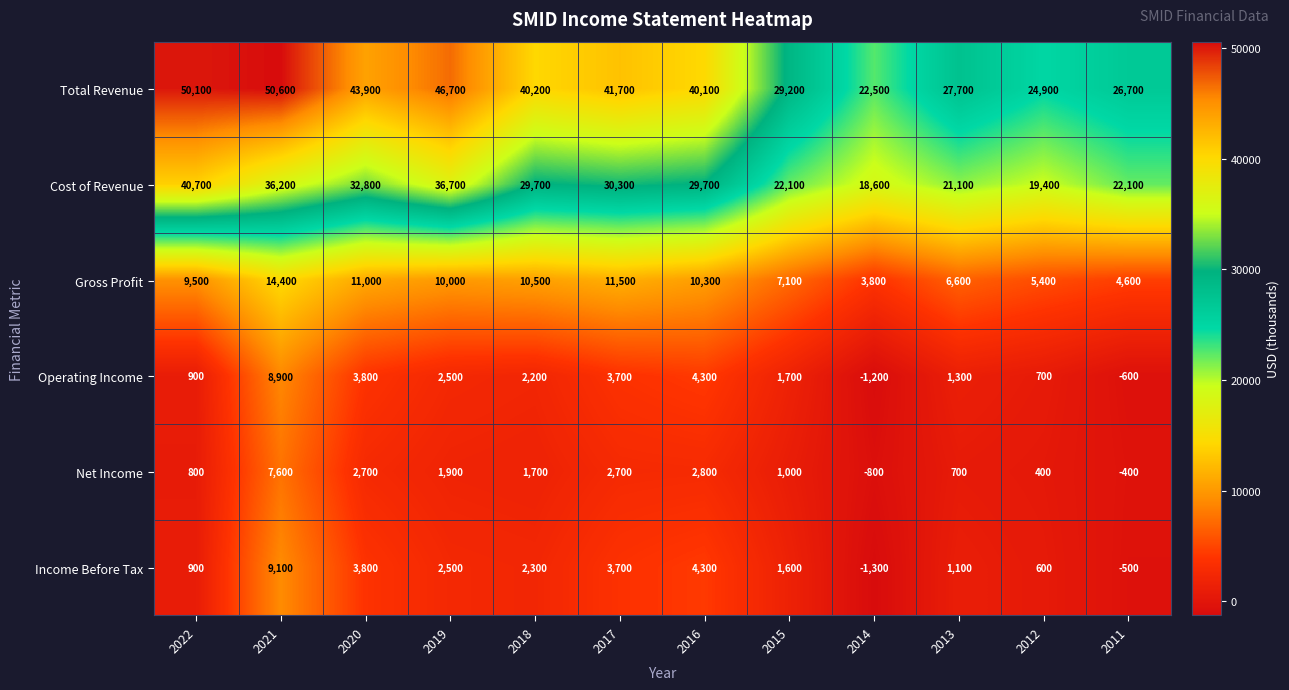

What is the minimum value shown in the chart?

-1300